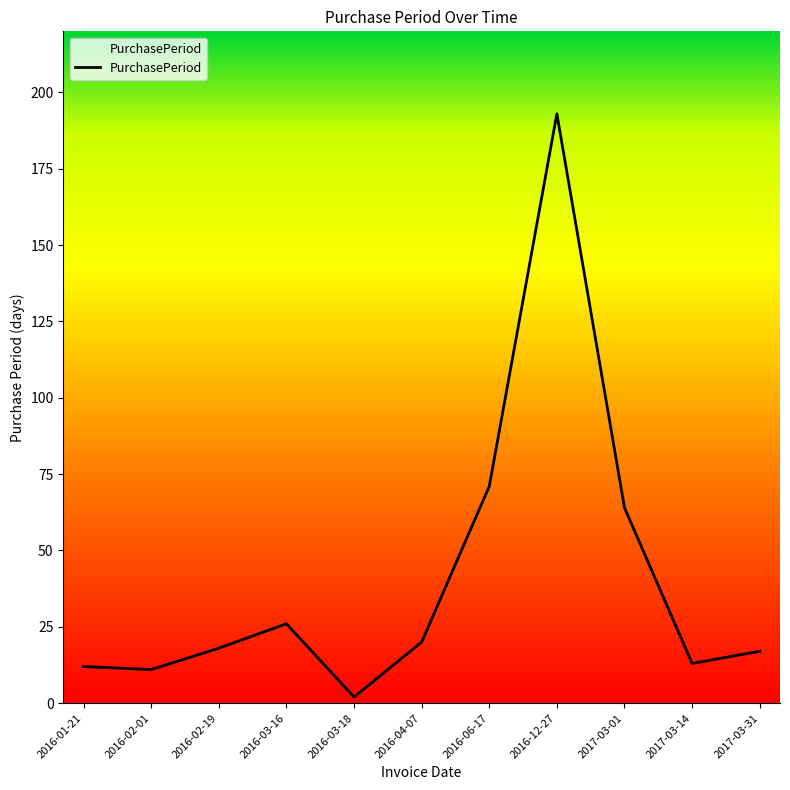

What position from the left is 2016-06-17?

7